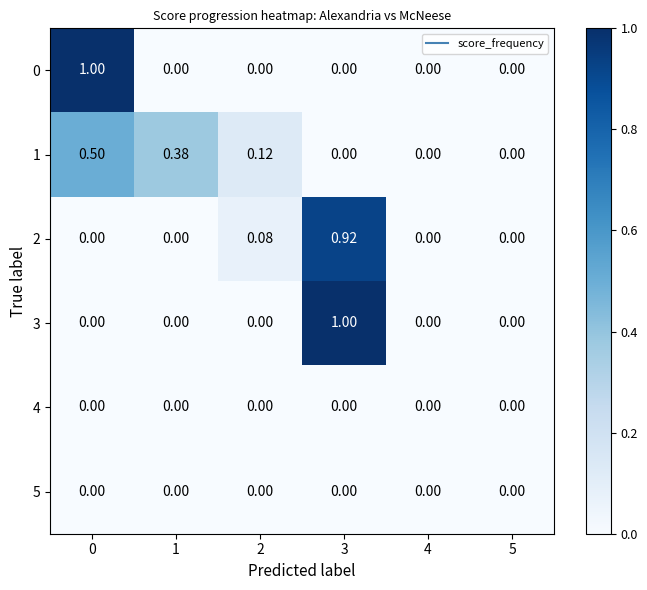

Is the value of 4 at 1 greater than the value of 1 at 0?

No